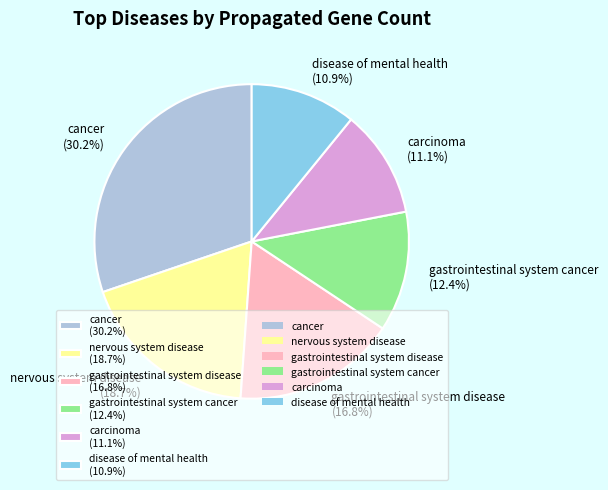

Which category has the biggest portion of the pie?

cancer